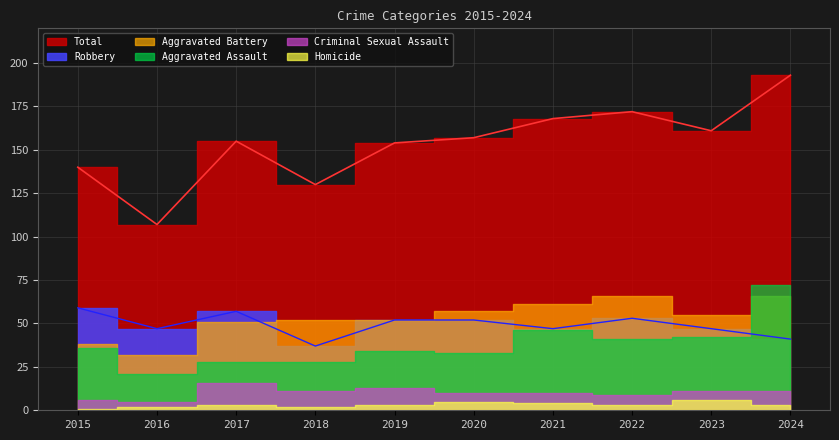

Rank the categories by Criminal Sexual Assault value from highest to lowest.

2017, 2019, 2018, 2023, 2024, 2020, 2021, 2022, 2015, 2016